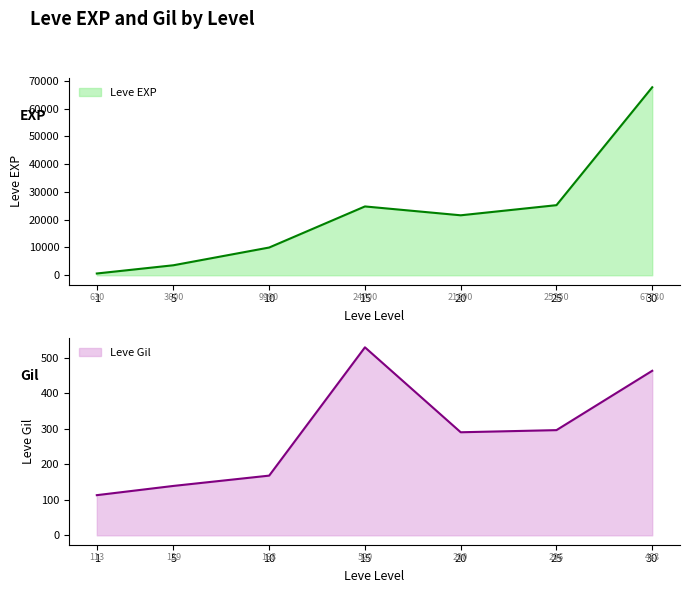

How many categories are shown in the chart?

7